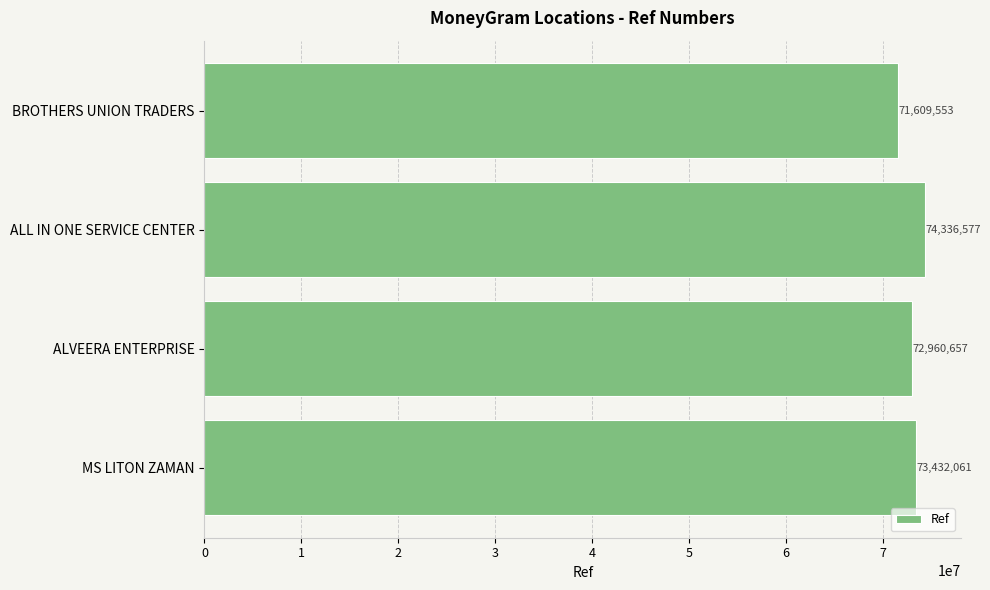

What is the difference between the maximum and second lowest values?

1375920